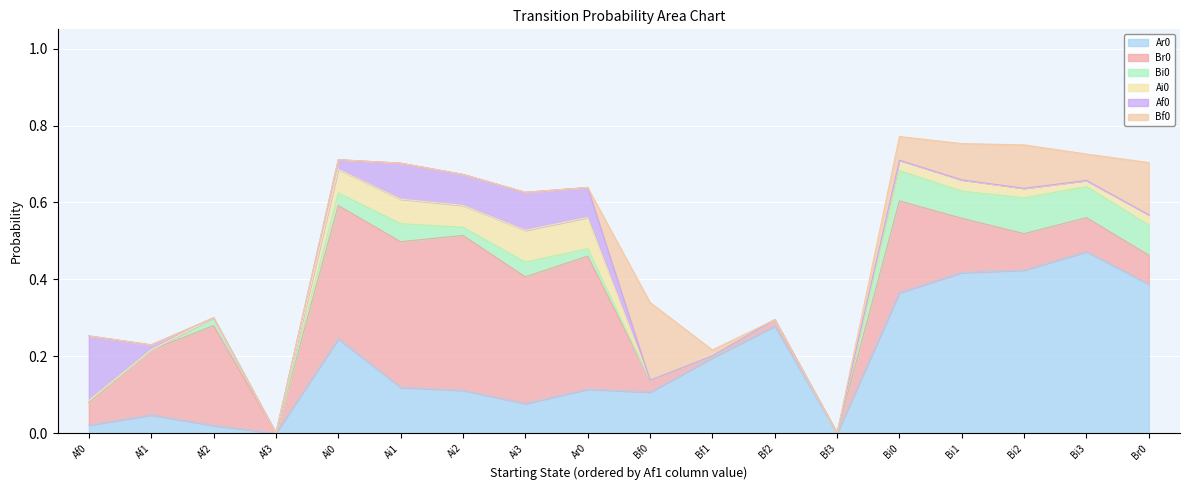

At which category does Ar0 reach its first local peak?

Af1